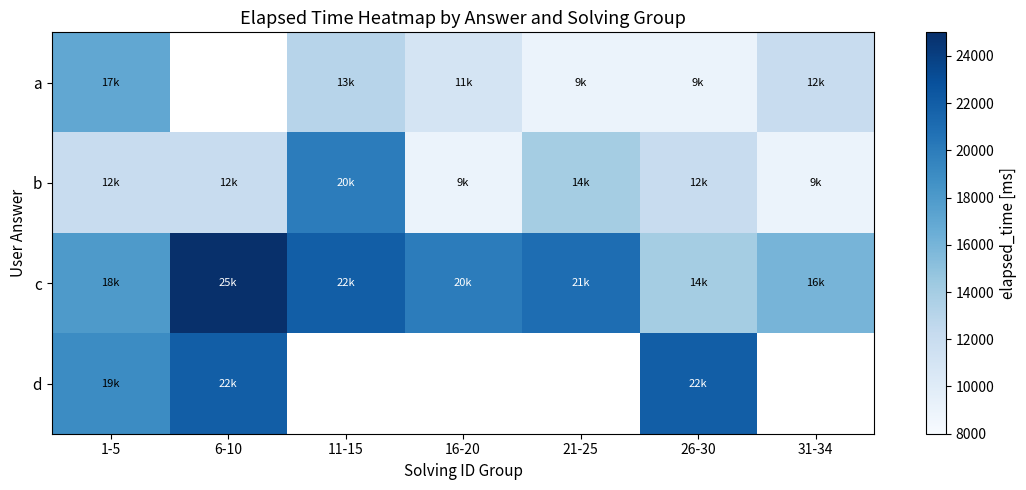

Is it true that a equals 6102.8 at 16-20?

False